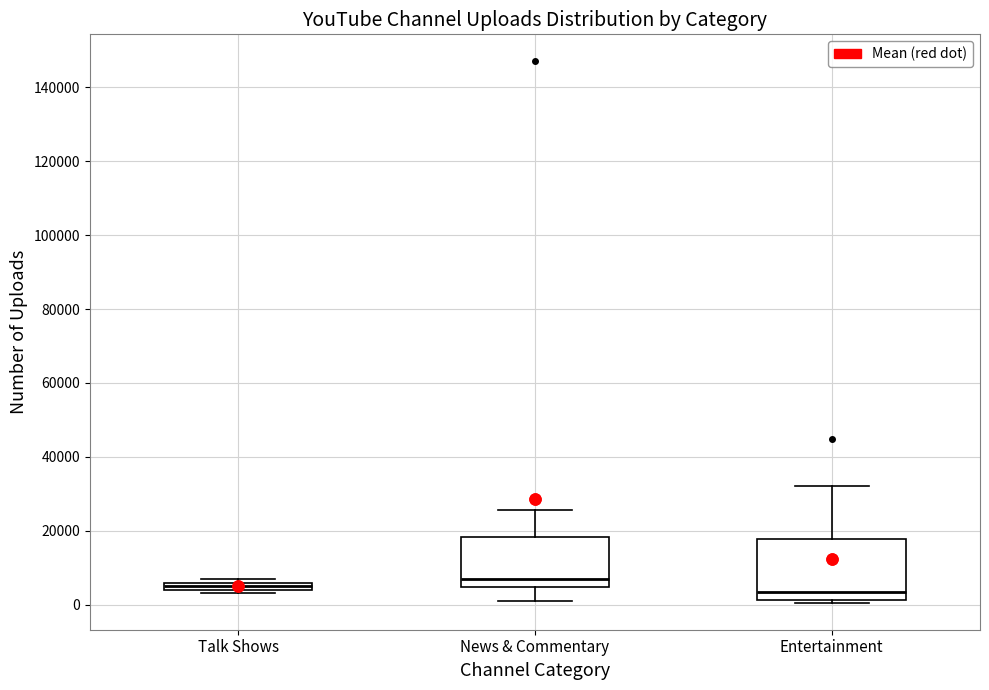

Where is the upper edge of the box for Talk Shows on the y-axis? The values are not printed on the chart, so give them approximately, as read against the axis.

6000